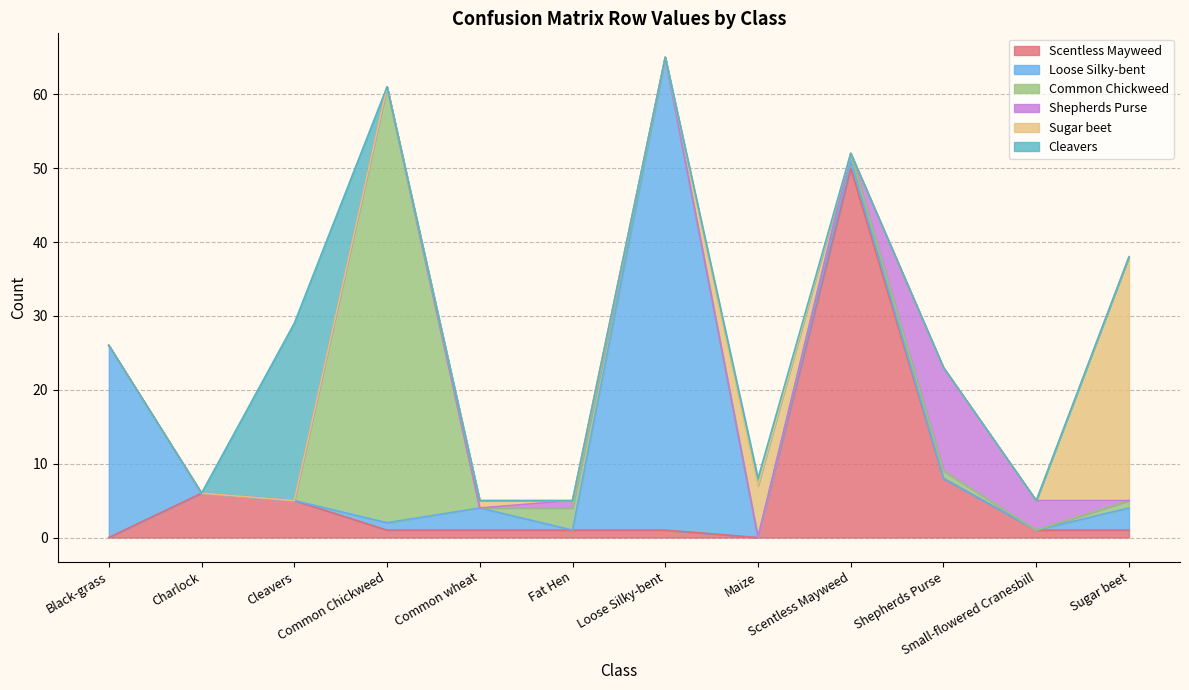

How many distinct data groups are displayed?

6